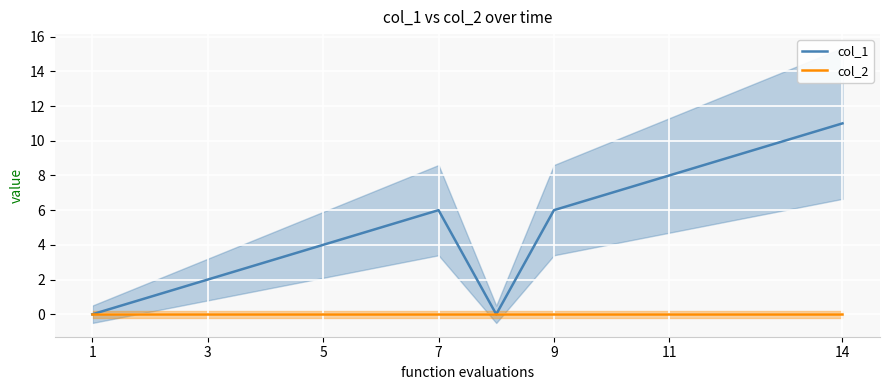

True or false: col_1 has more than 1 interior local peaks.

False